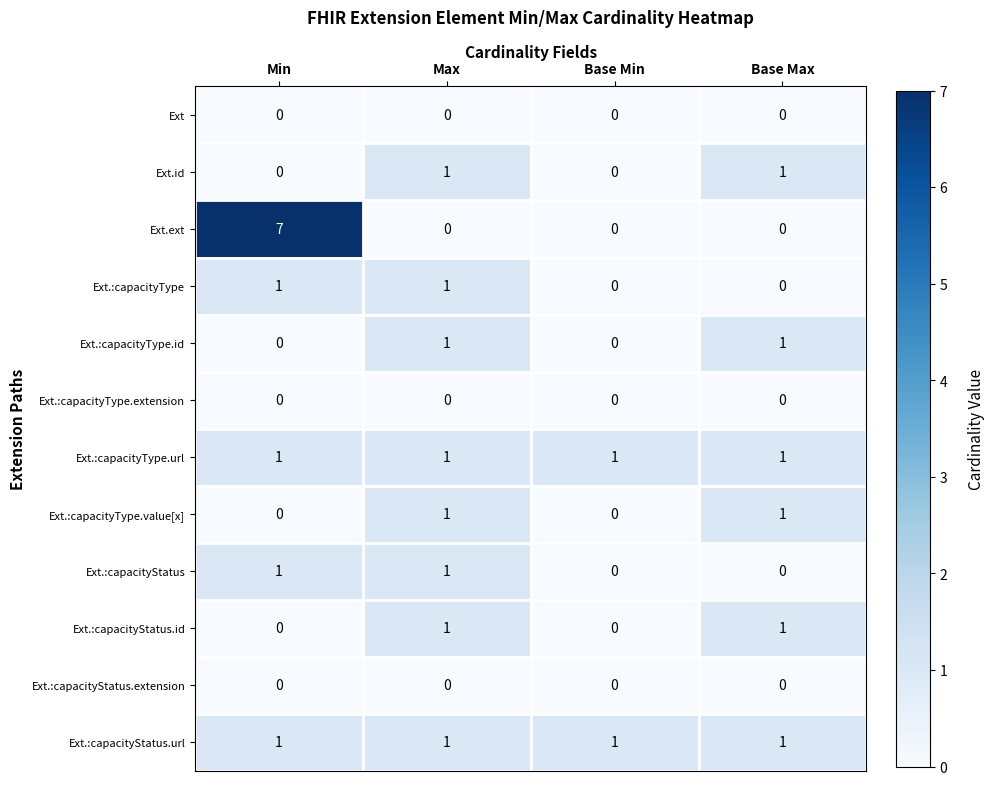

Which label corresponds to the largest value in the chart?

Min